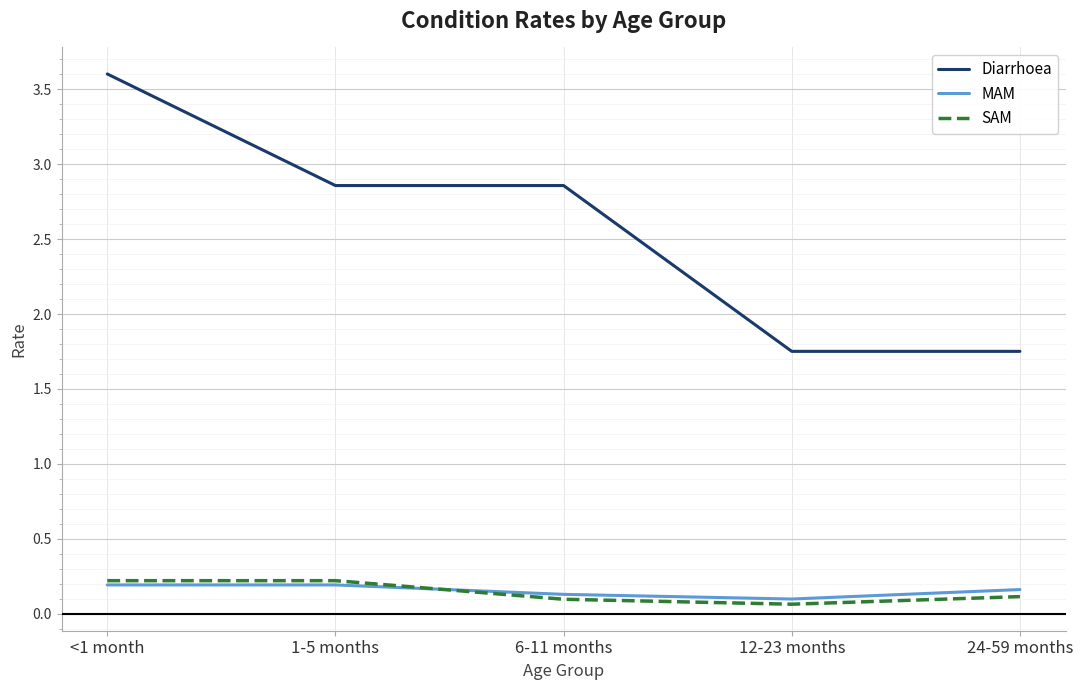

What are all the series names shown in the legend?

Diarrhoea, MAM, SAM